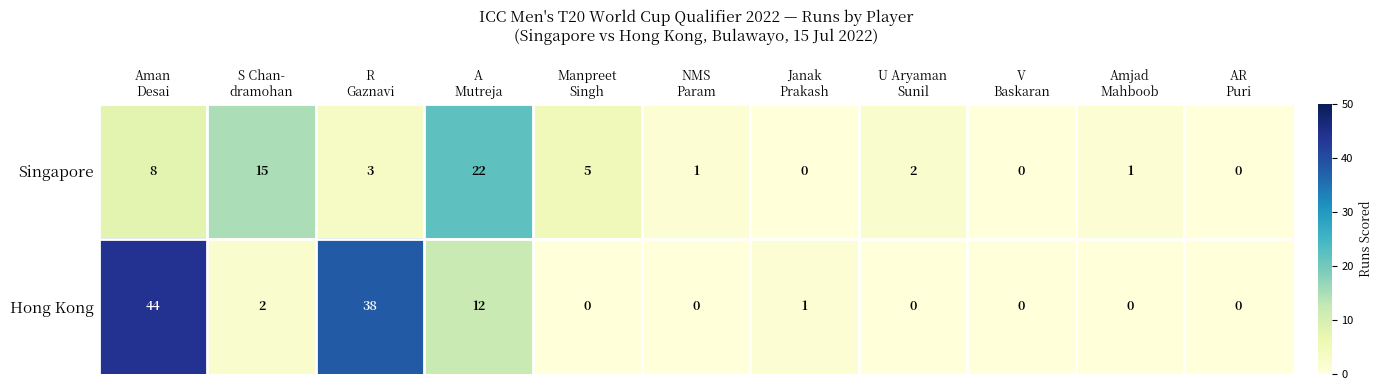

Which series has the largest total across all categories?

Hong Kong